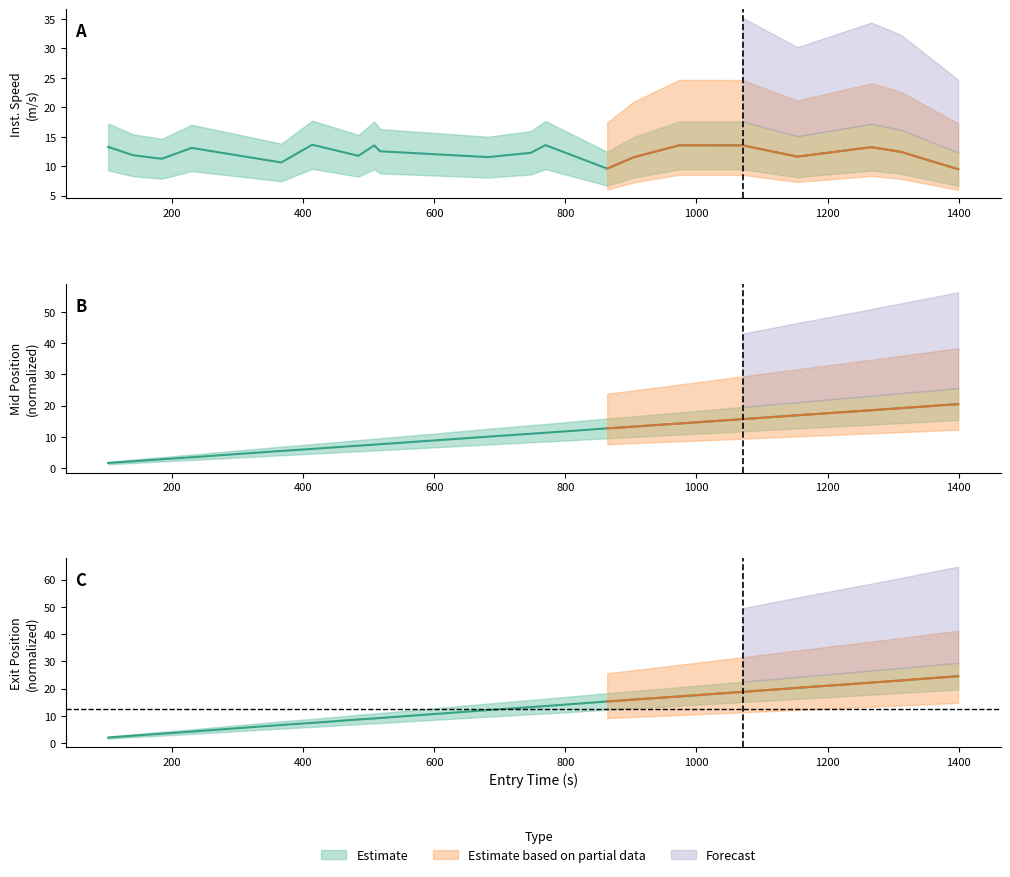

True or false: mid_offset has more than 1 points higher than both neighbors.

False